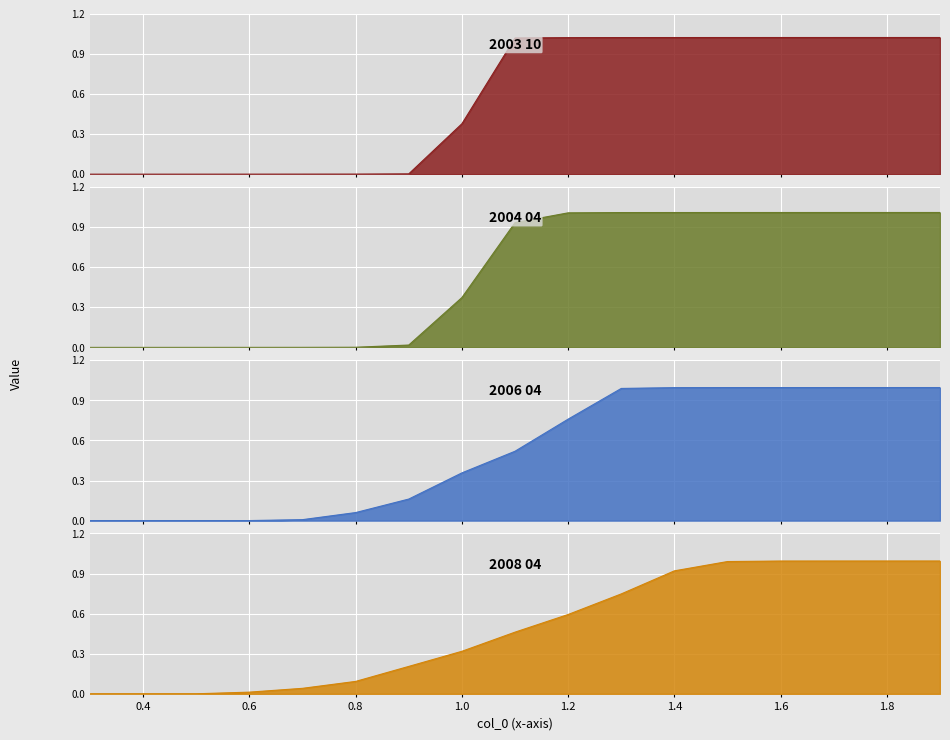

What is the value of the 2004 04 point at the 12th from the left?

1.0